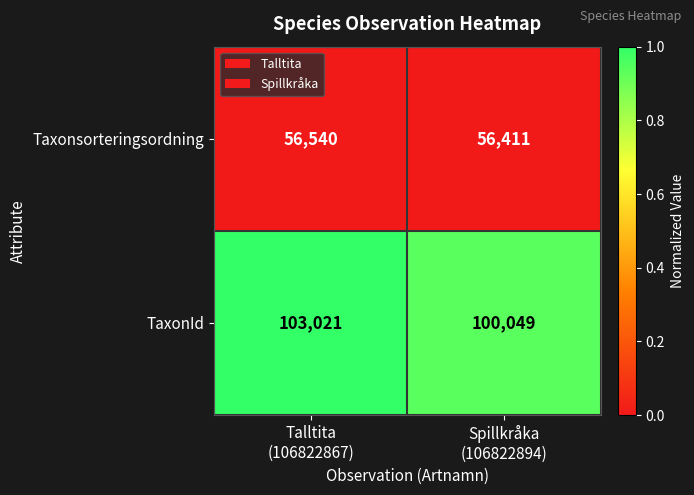

What is the minimum value shown in the chart?

56411